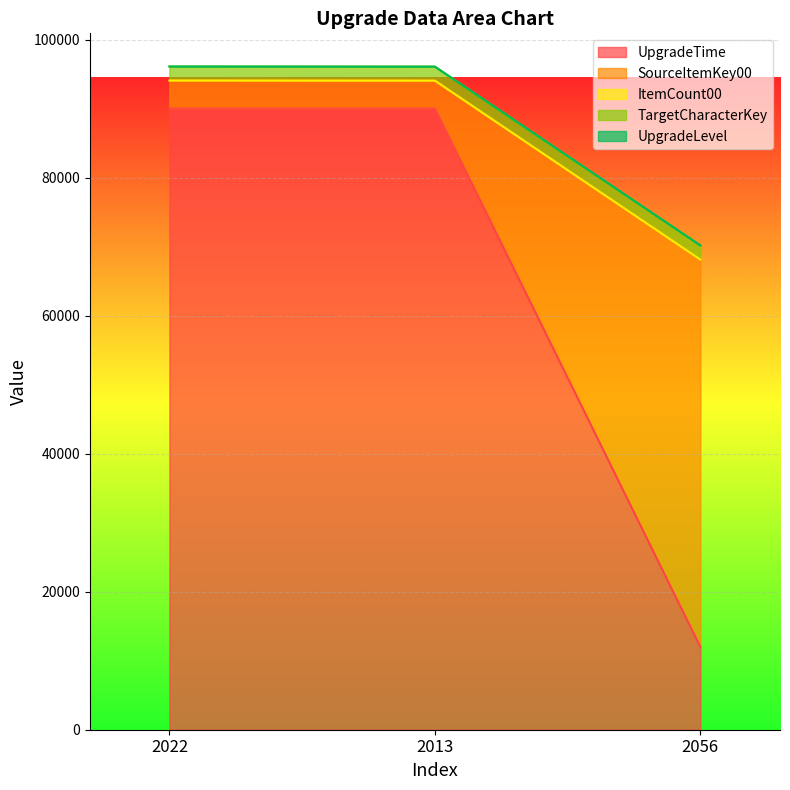

Which category has the lowest value in the UpgradeTime series?

2056